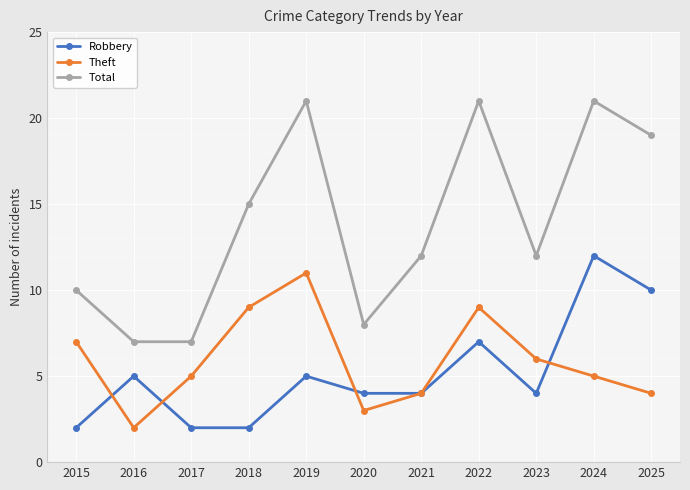

What is the highest value of the Theft series?

11